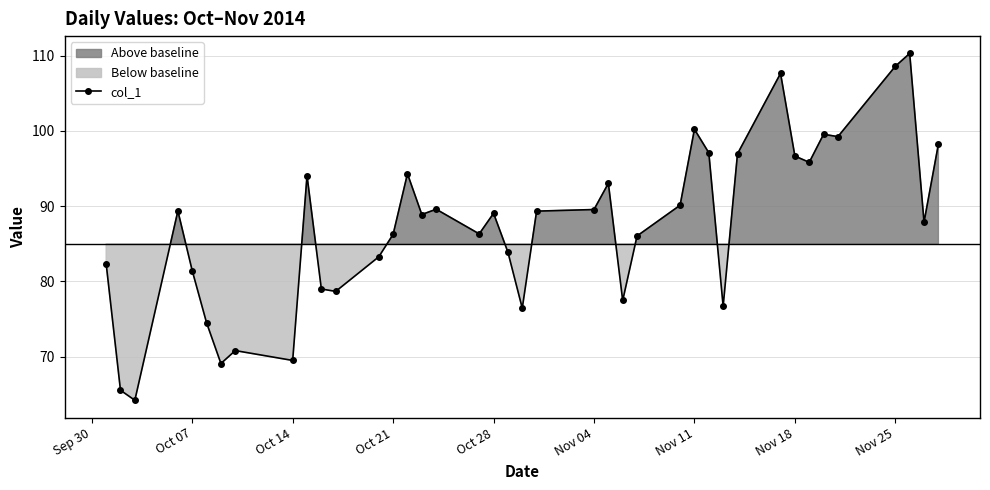

What is the lowest value of the col_1 series?

64.2